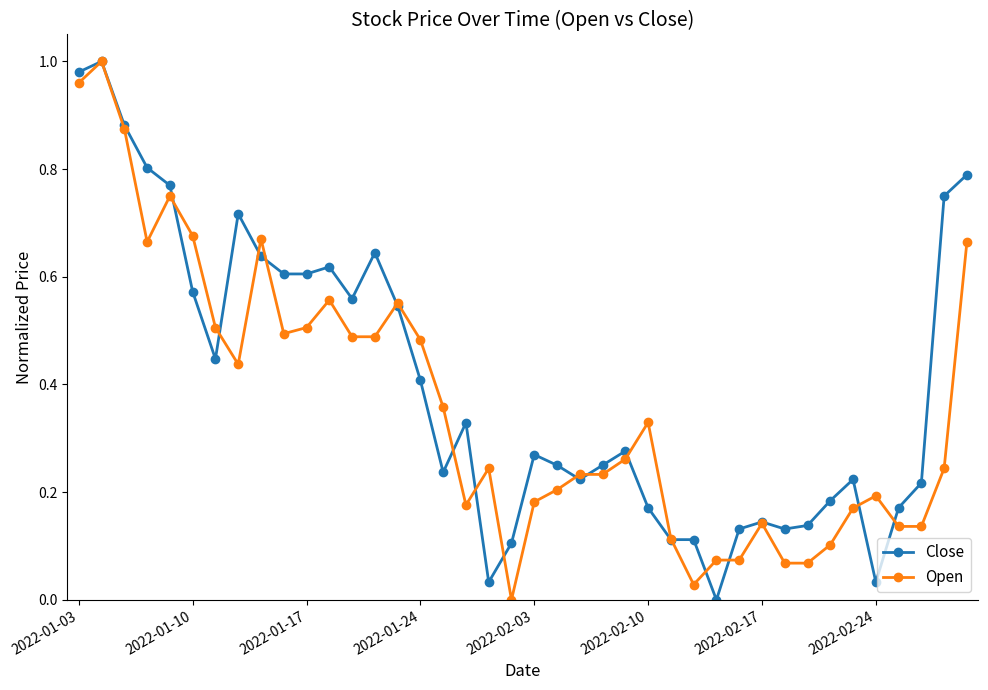

The Open series shows 0.2 at 2022-01-10. True or false?

False